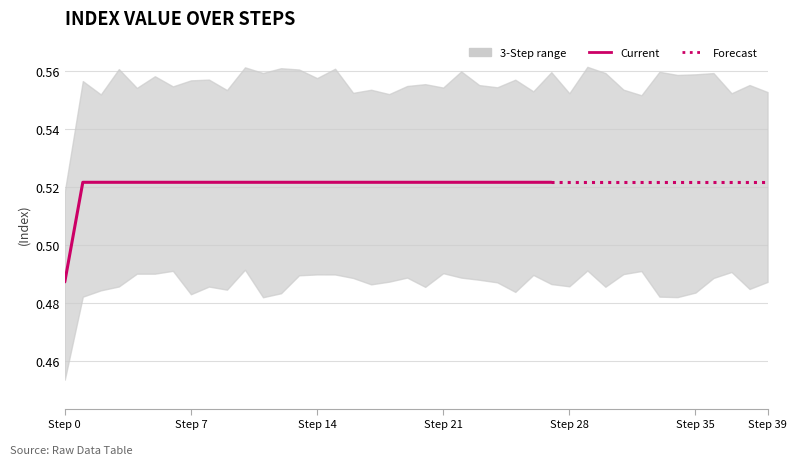

How many values are between 0 and 1?

40